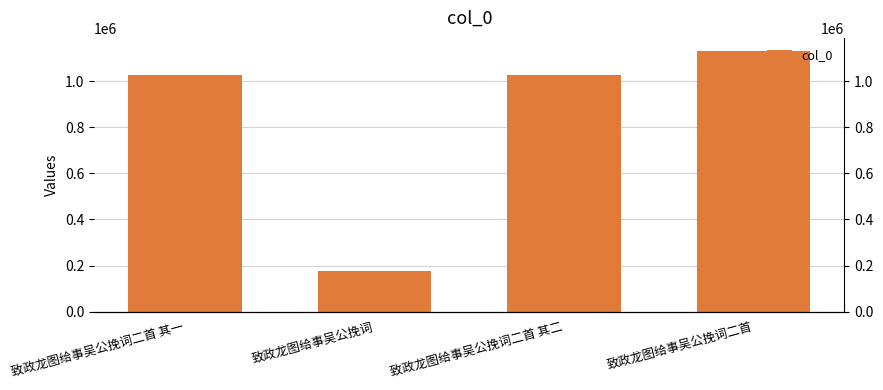

Is it true that the value at 致政龙图给事吴公挽词二首 其二 is 1025529?

True